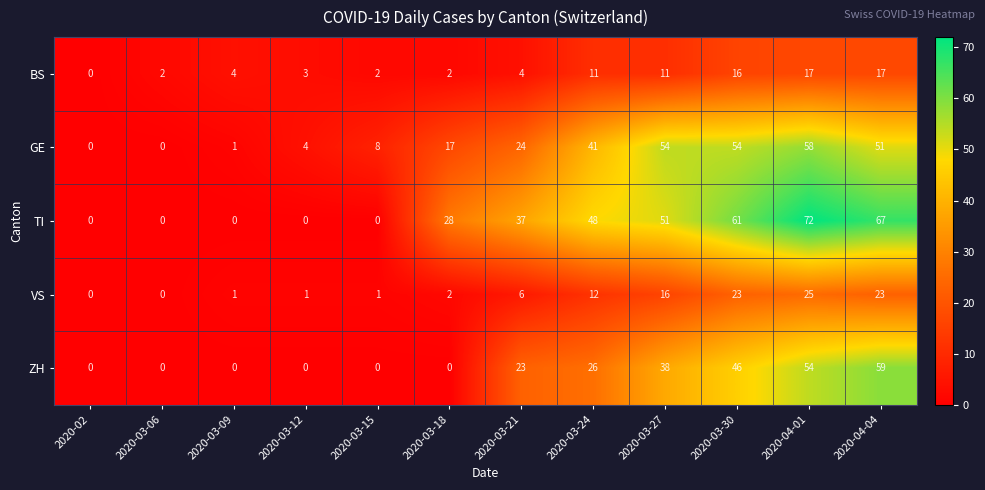

At 2020-03-30, list the series in order from largest to smallest.

TI, GE, ZH, VS, BS